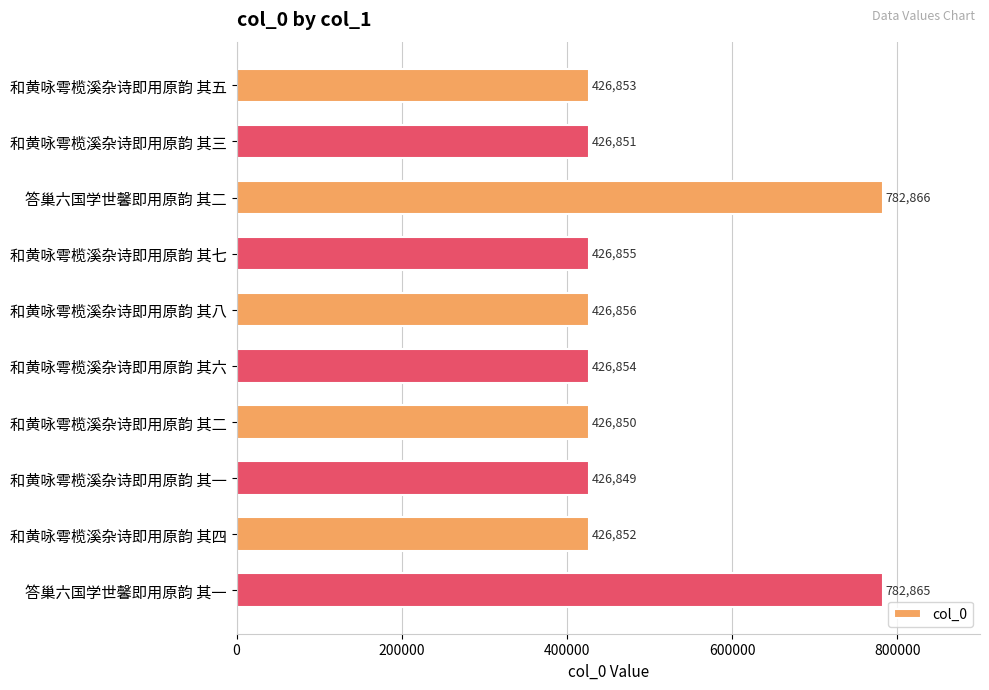

How many distinct data groups are displayed?

1